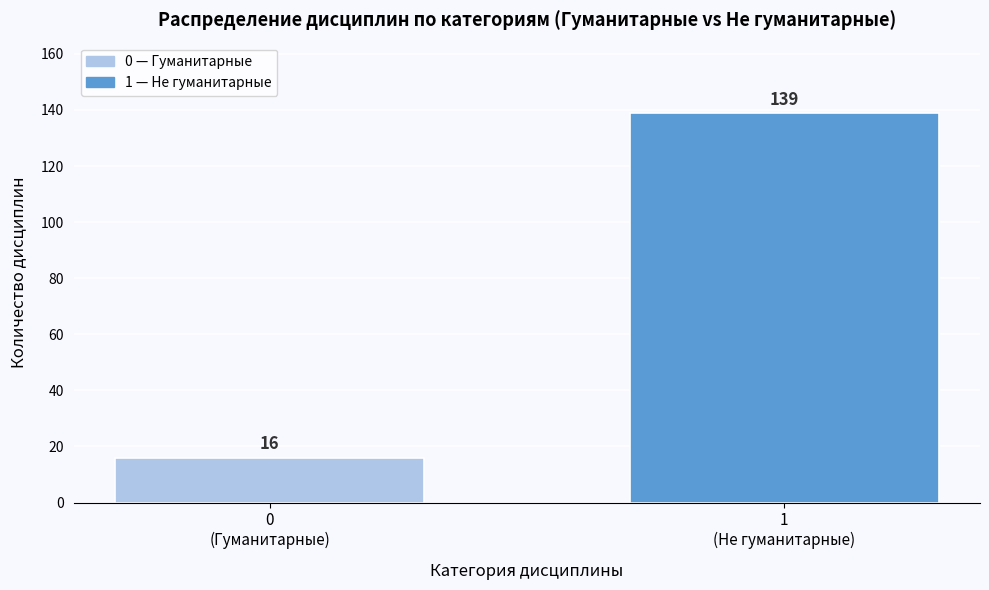

Reading left to right, extract all data points from this chart.

16	139